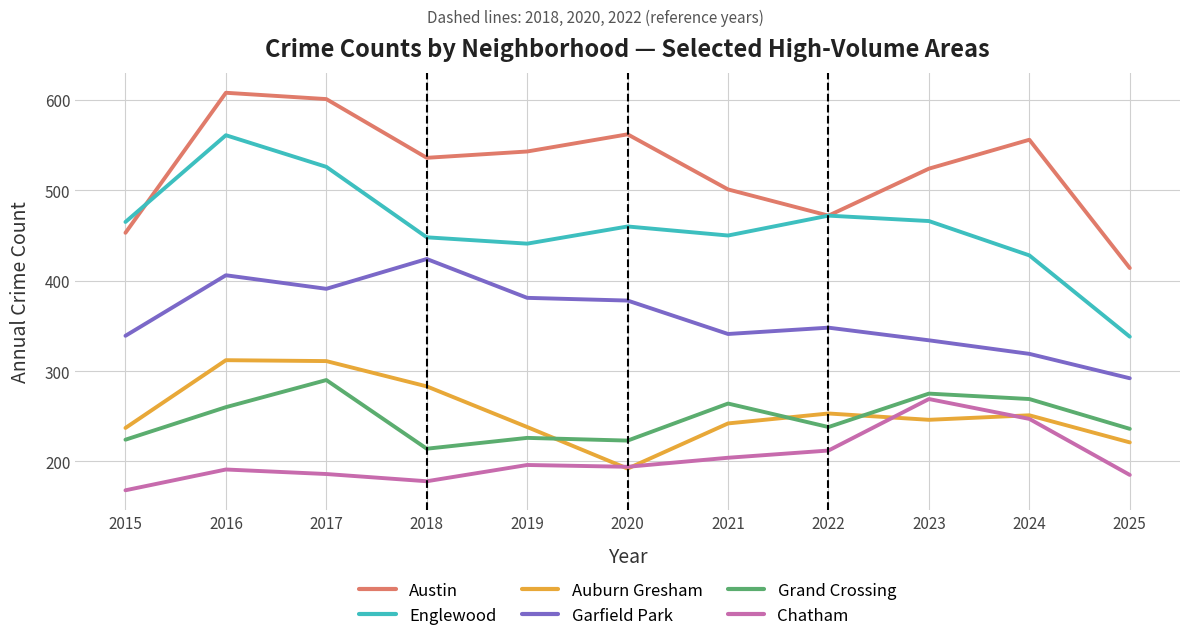

True or false: Austin has a value of 524 at 2023.

True